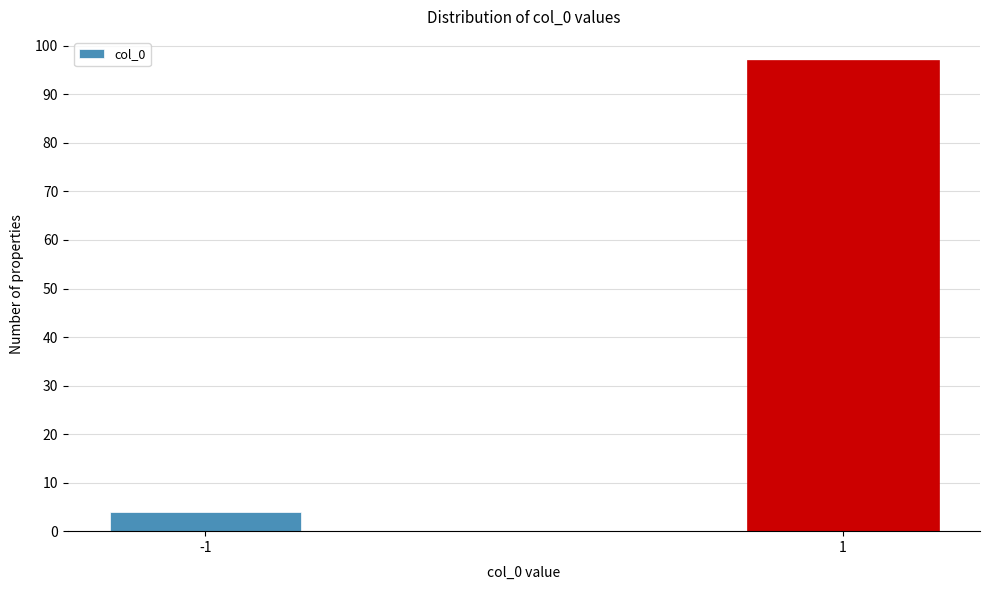

Reading left to right, what are all the values shown in this chart?

4	97